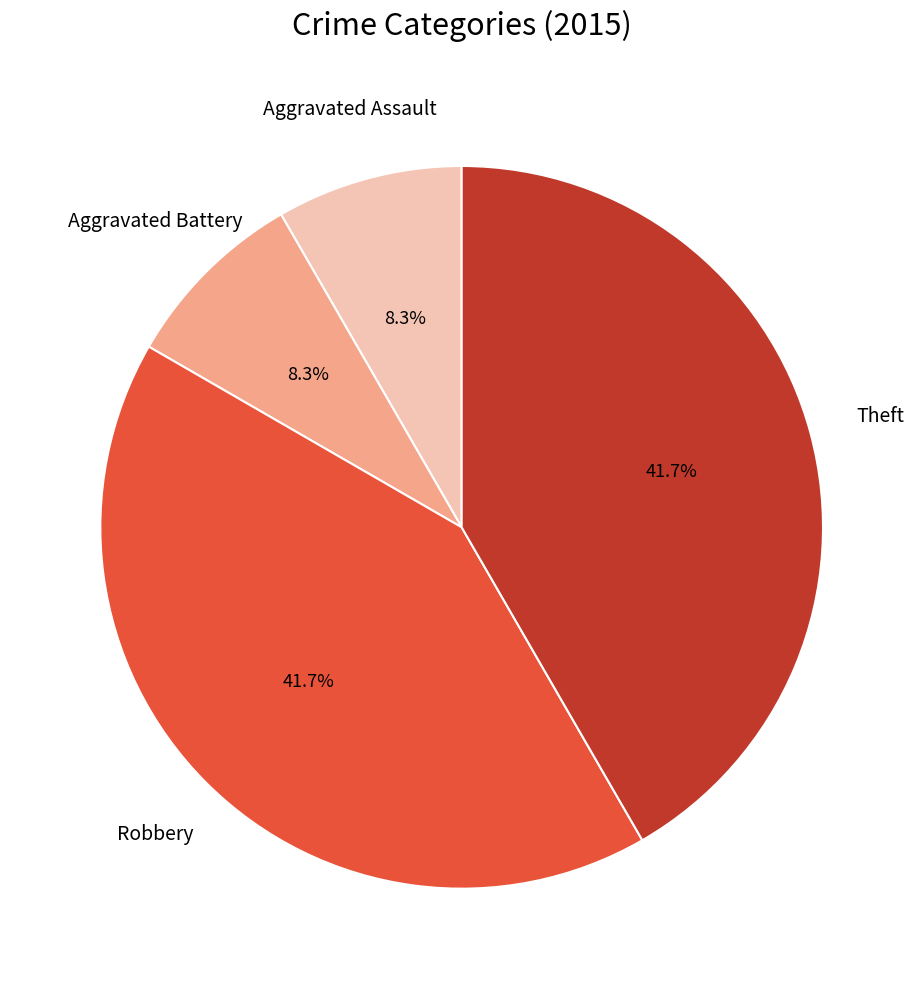

Is it true that Aggravated Assault is 8% of the pie?

True